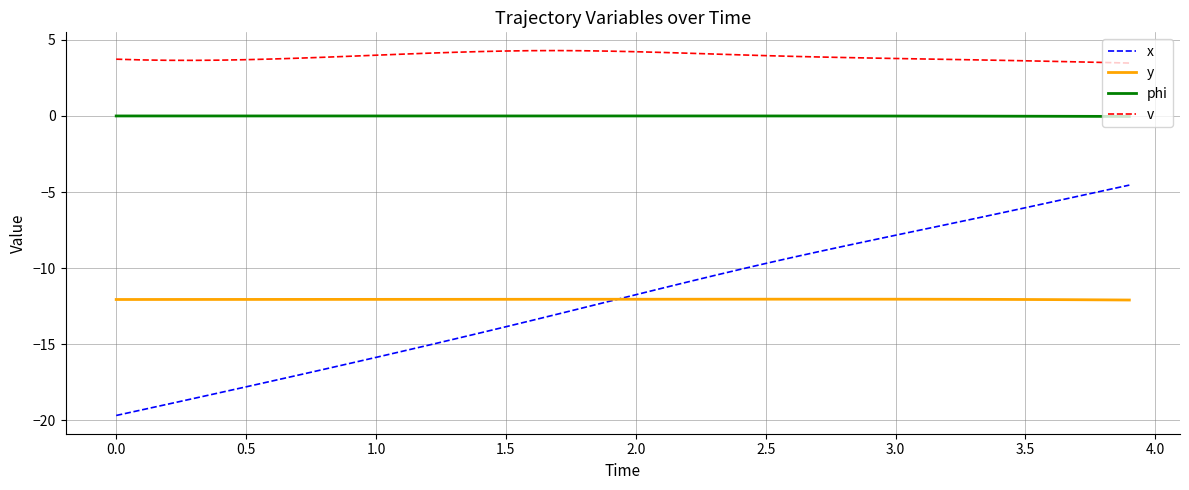

Count the number of data series in this chart.

4